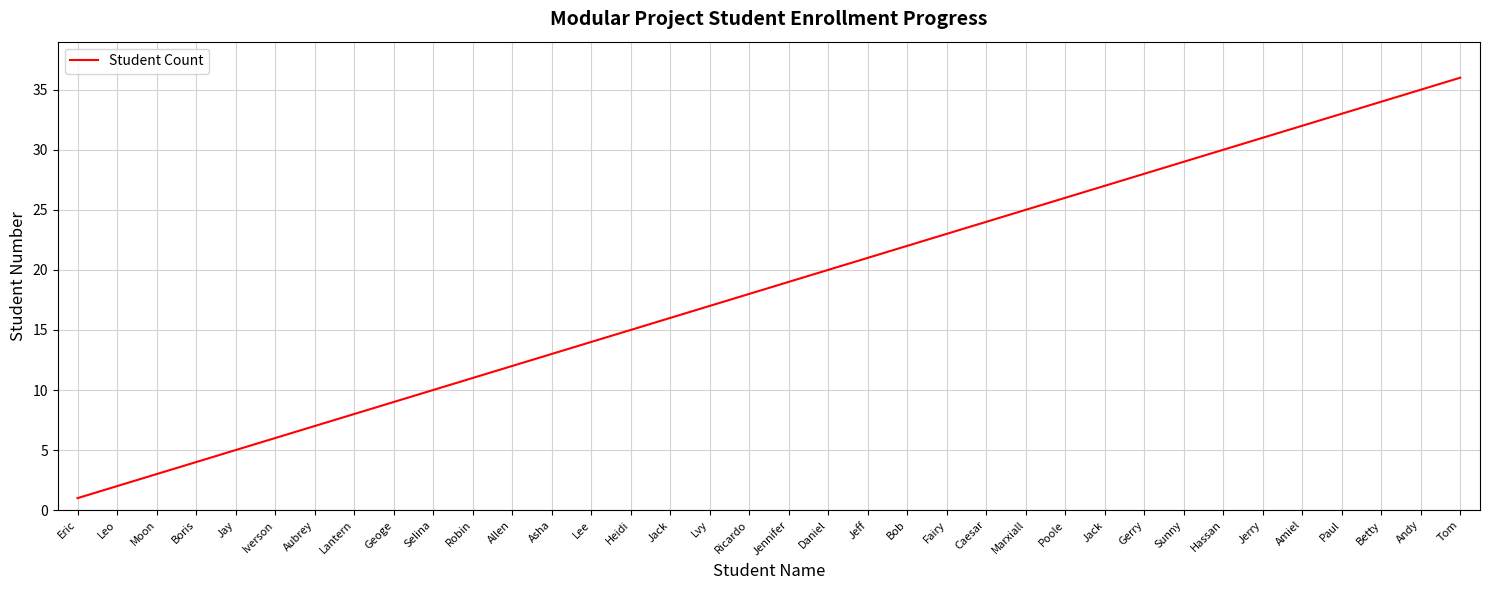

How many lines are shown in the chart?

1